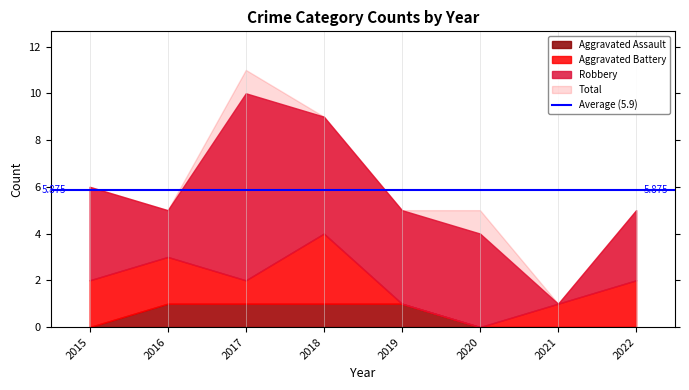

What is the value of the Total point at the 6th from the left?

5